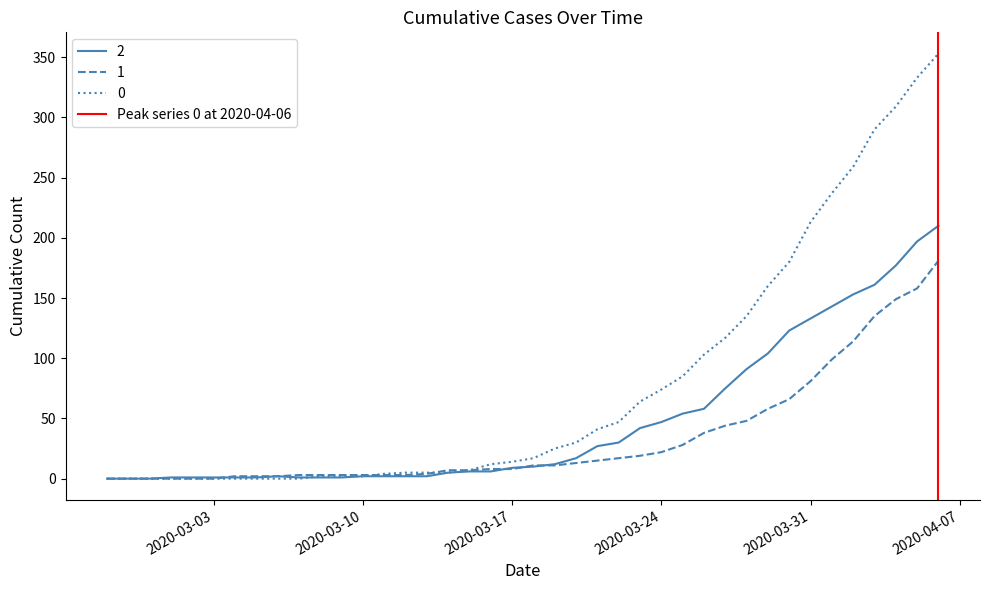

True or false: the data shows 1 at 2020-03-10.

True